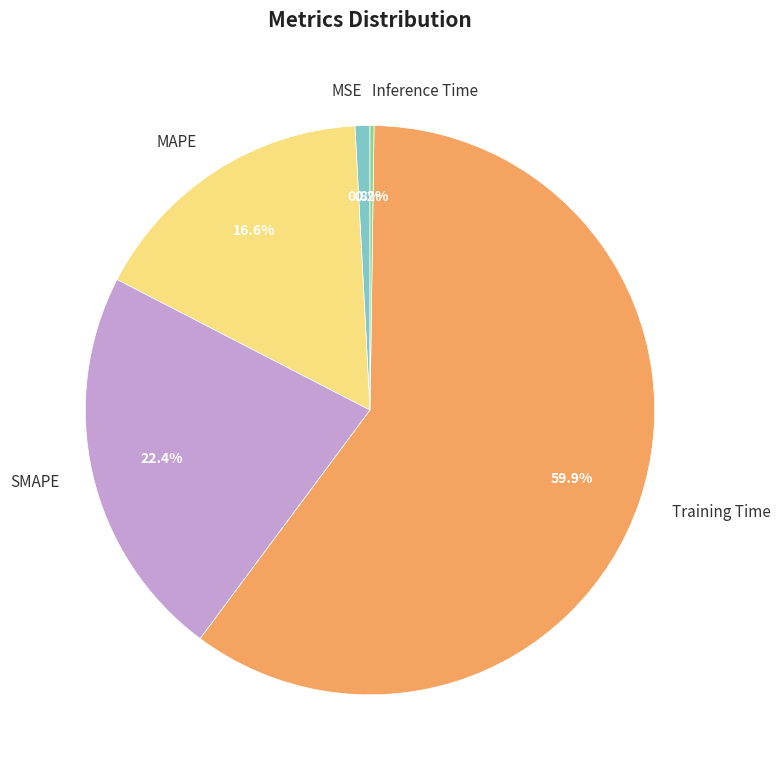

Combined, do Training Time and MSE account for over 50%?

Yes